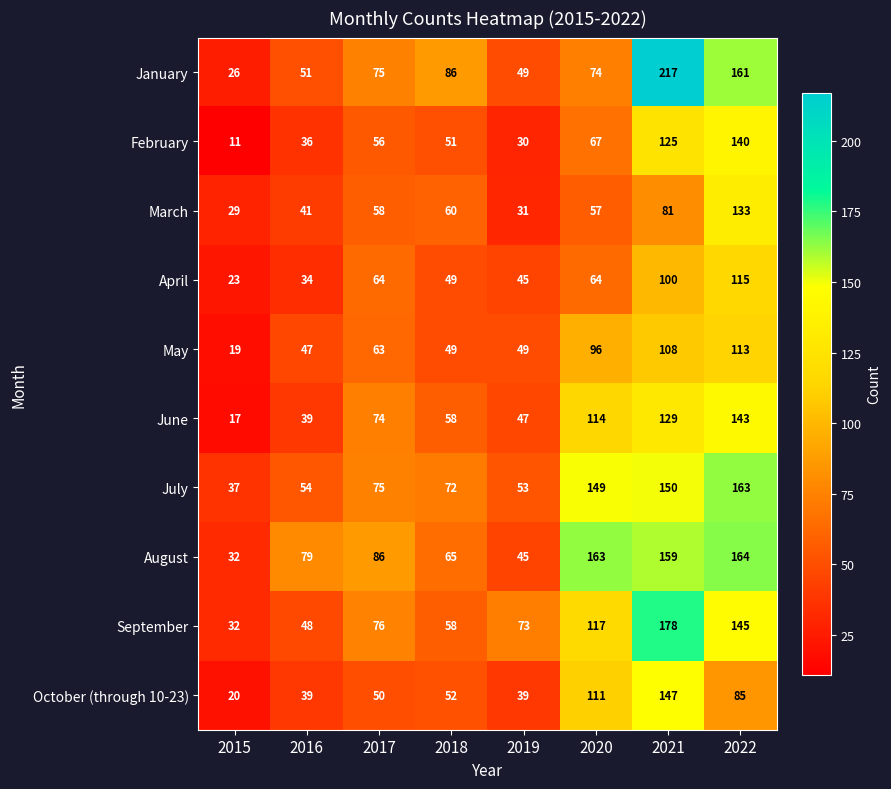

Is it true that September equals 178 at 2021?

True